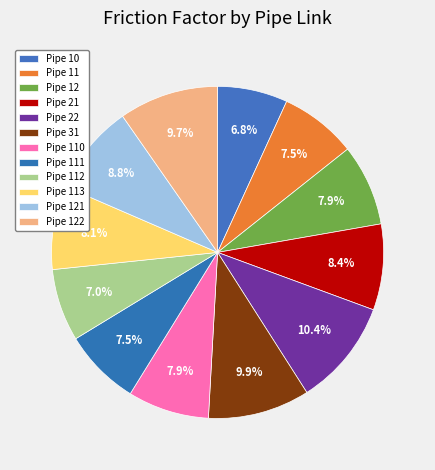

What is the largest slice in the pie chart?

Pipe 22